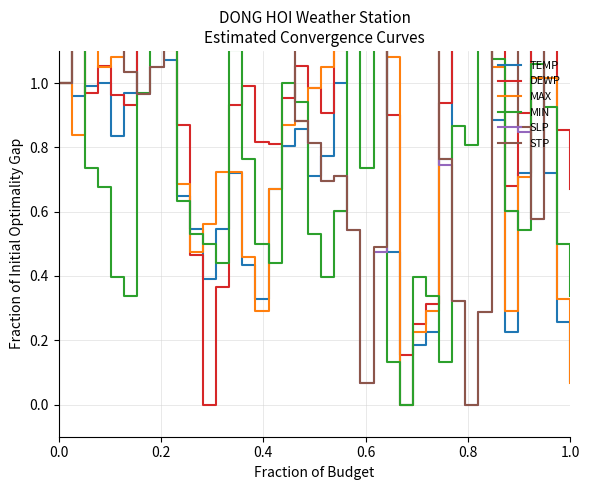

How many interior local peaks does the SLP series have?

8